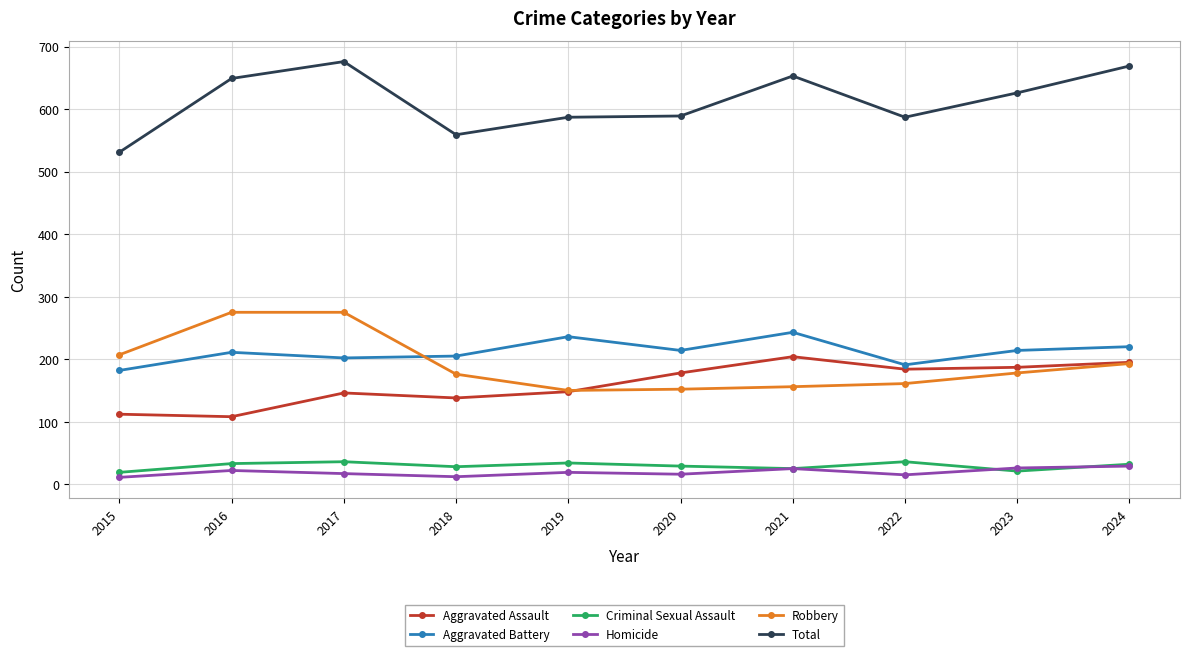

How many series are shown in this chart?

6